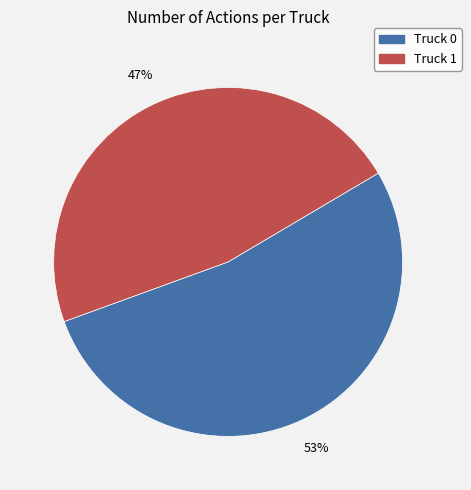

What is the ratio of the value at Truck 1 to the value at Truck 0?

0.9